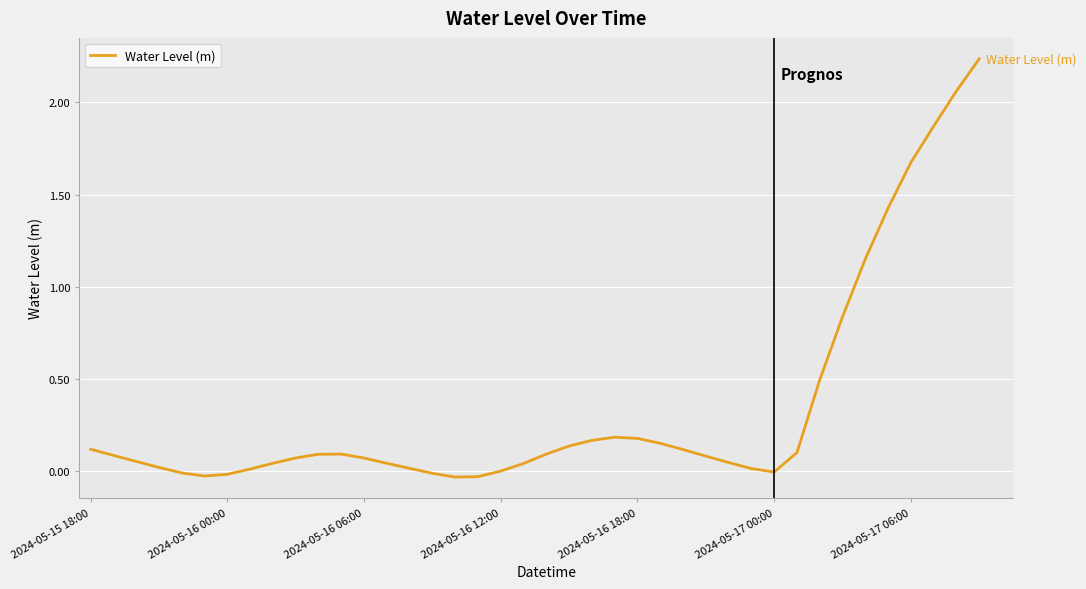

True or false: there are more than 0 points higher than both neighbors.

True